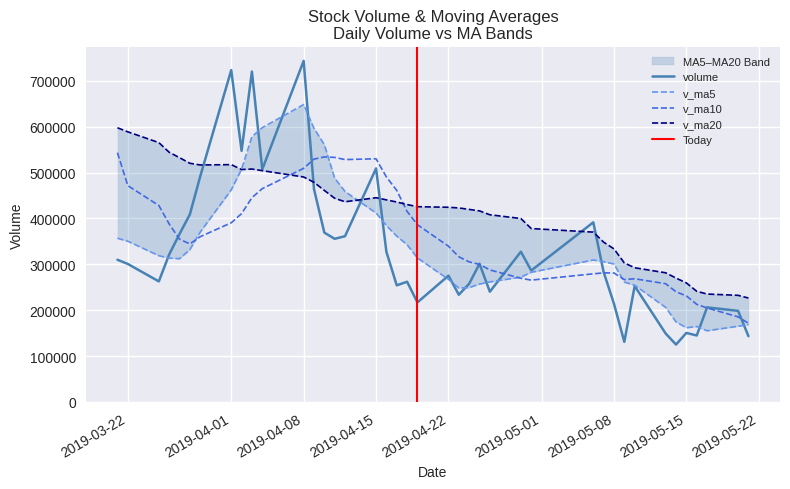

What is the difference between the second highest and minimum values in the v_ma10 series?

362570.5